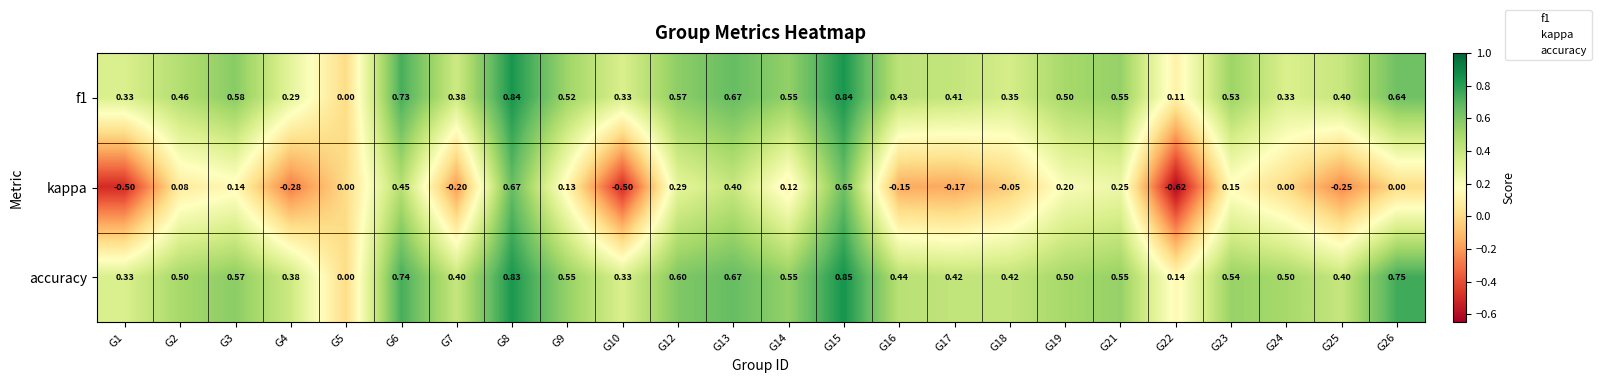

Is the value of f1 at G13 greater than the value of kappa at G6?

Yes